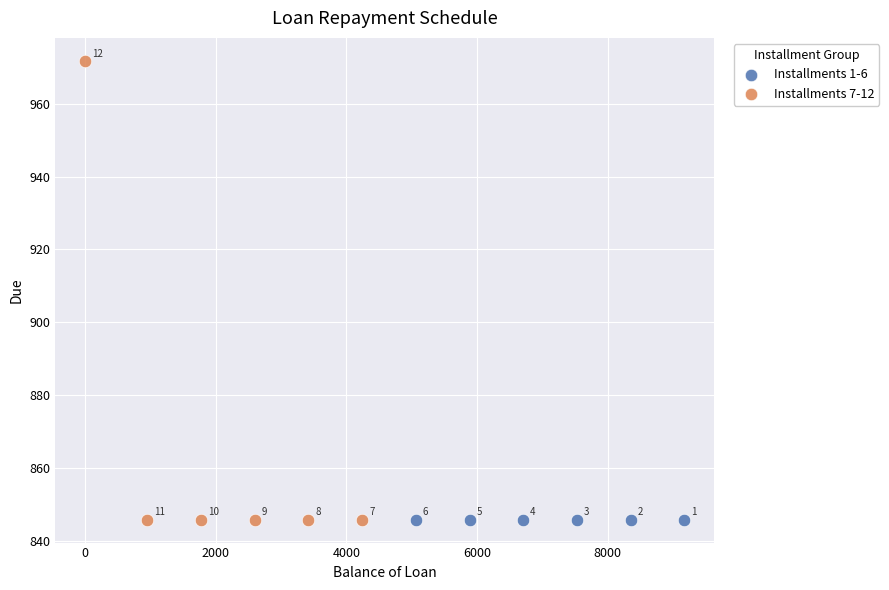

What are all the series names shown in the legend?

Installments 1-6, Installments 7-12